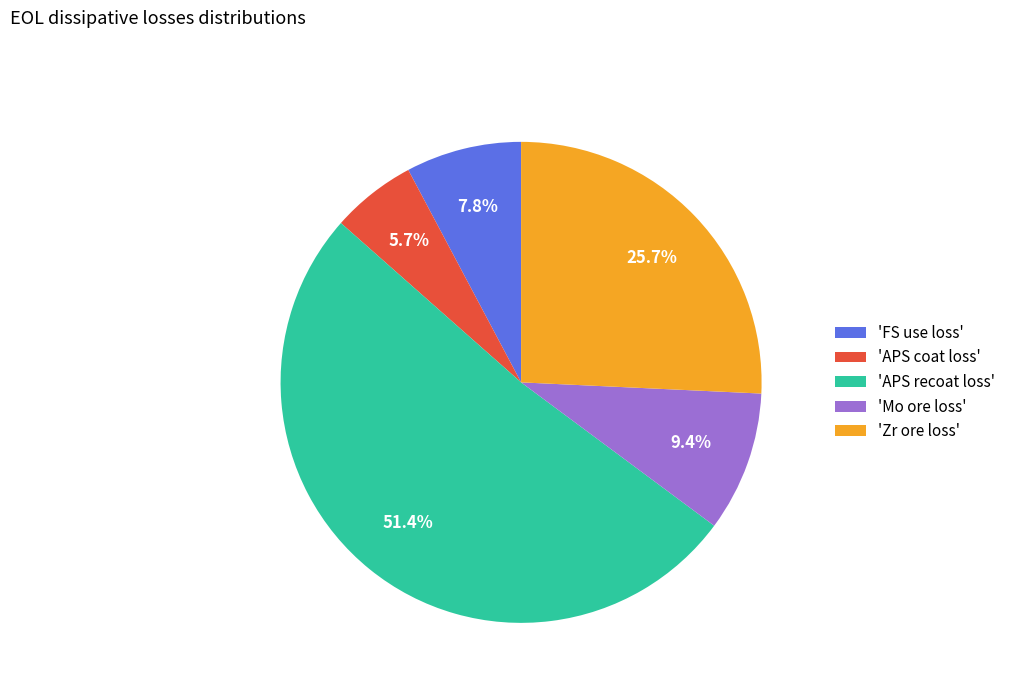

What percentage do 'Mo ore loss' and 'FS use loss' together represent?

17.2%